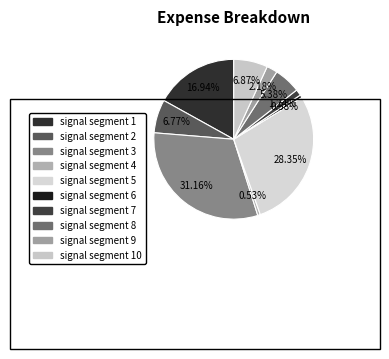

Which category has the biggest portion of the pie?

signal segment 3